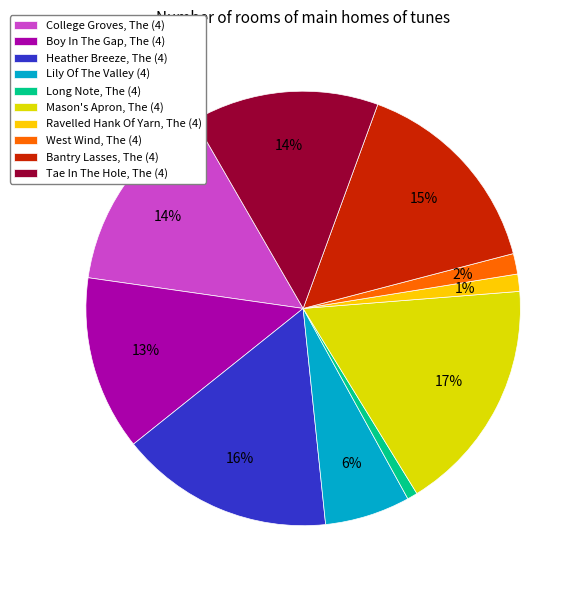

To the nearest percent, what is the average slice percentage?

10%